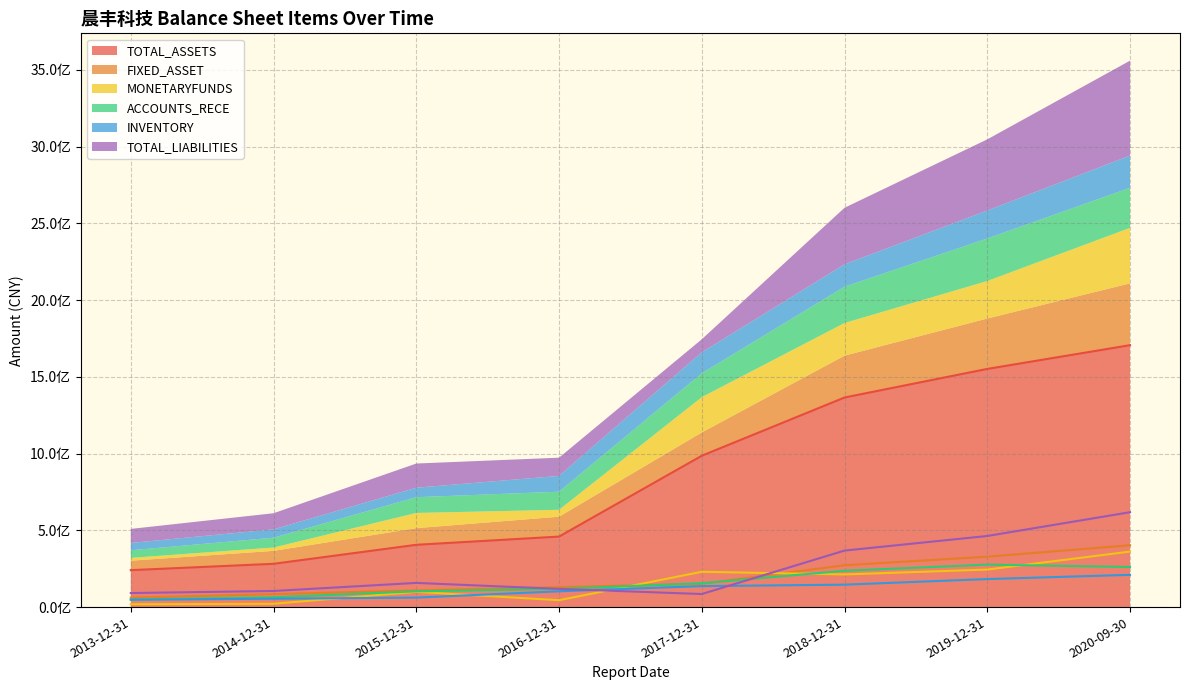

Which label corresponds to the largest value in the chart?

2020-09-30